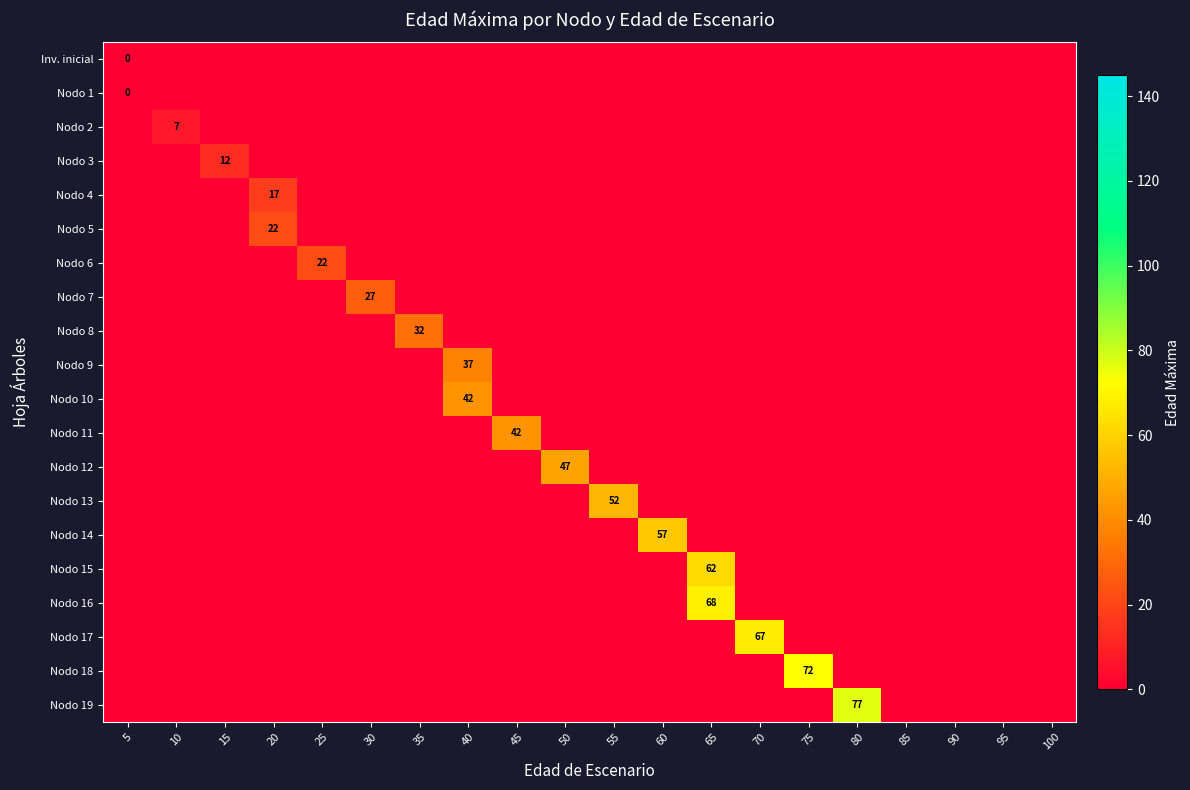

What is the sum of all Nodo 12 values?

47